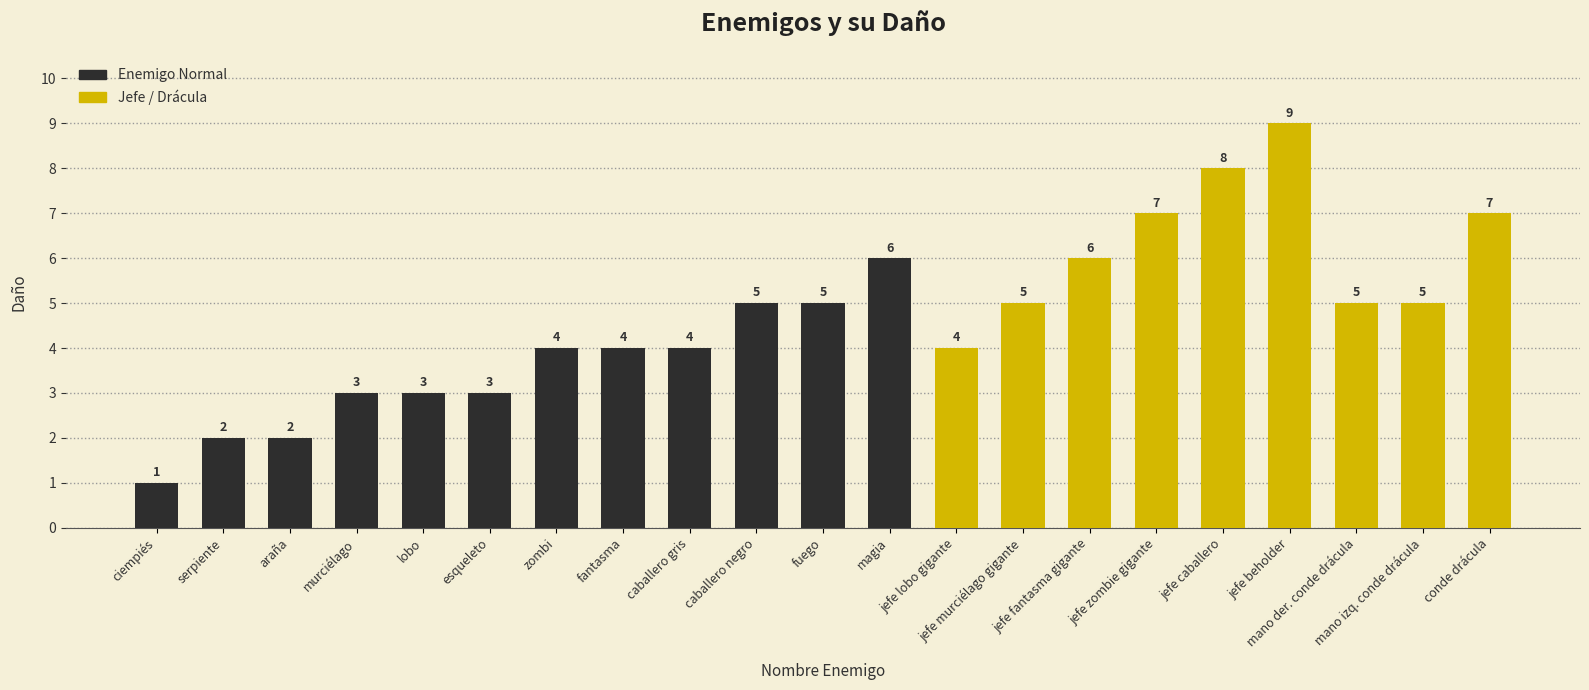

Which category has the lowest value across all series?

ciempiés